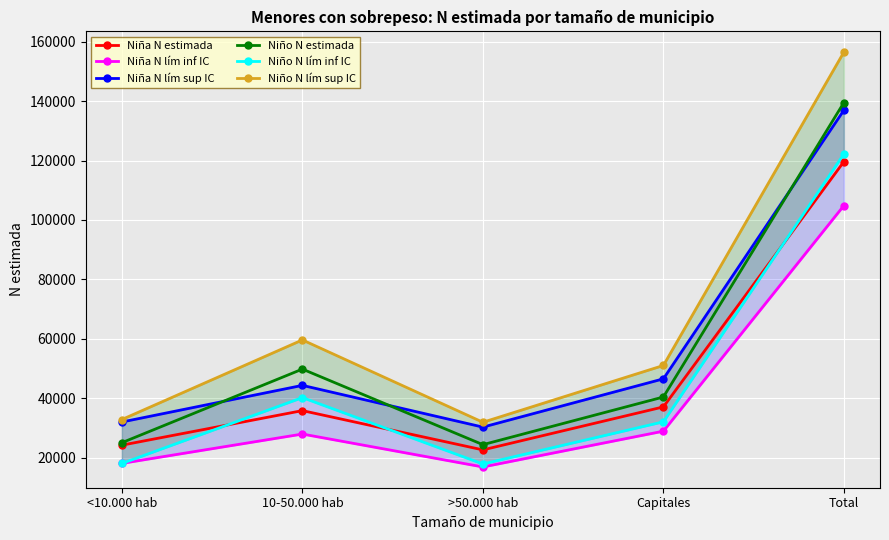

How many categories are shown in the chart?

5